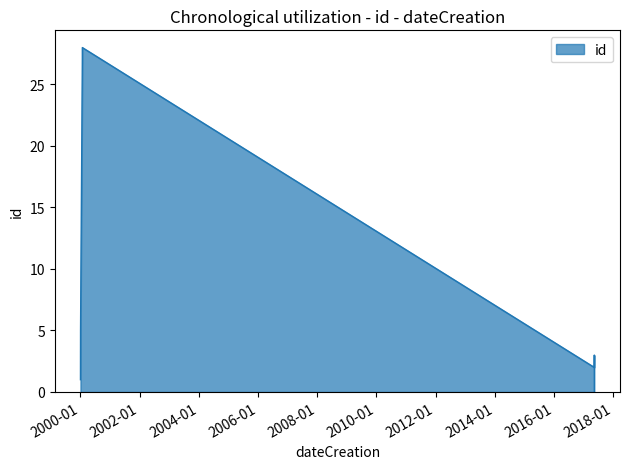

What is the change in value from 2000-01-07 to 2000-01-15?

+8